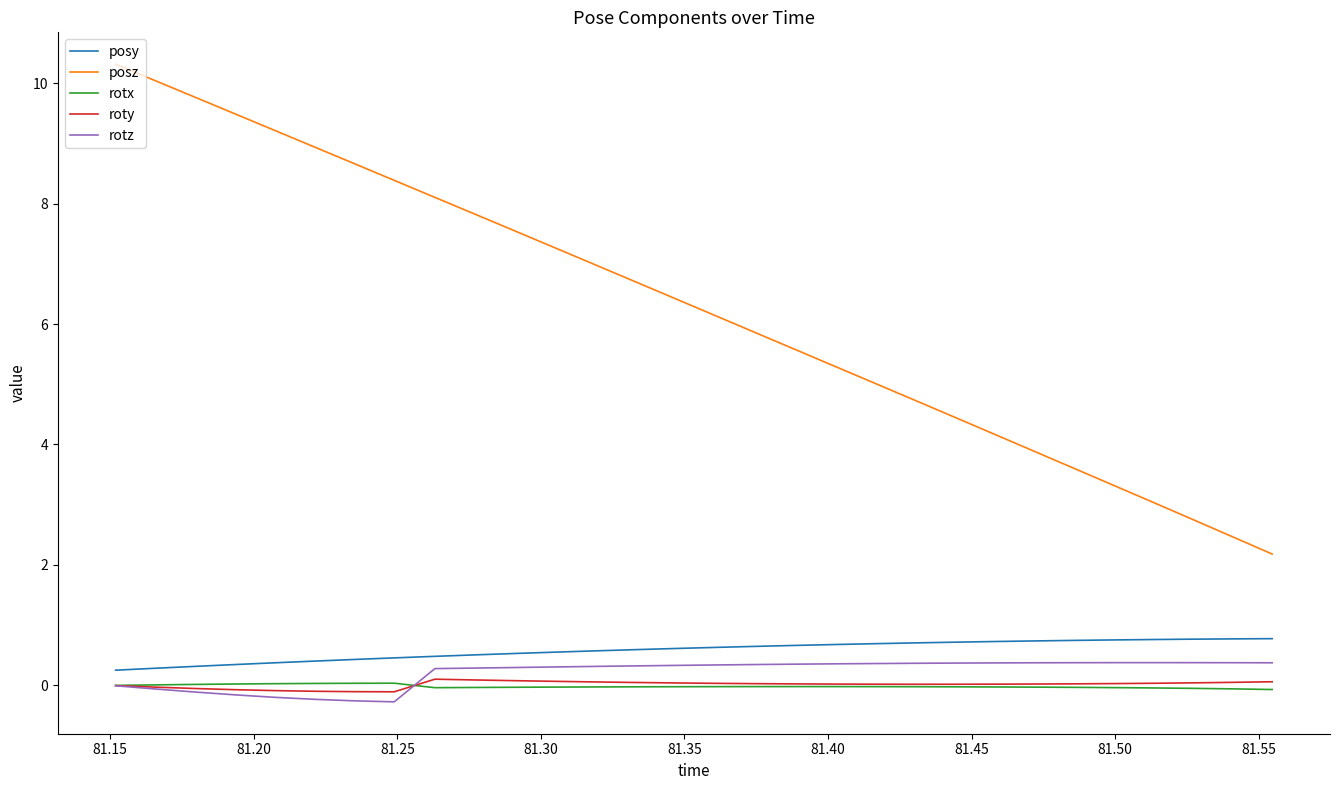

What is the lowest value of the posy series?

0.3